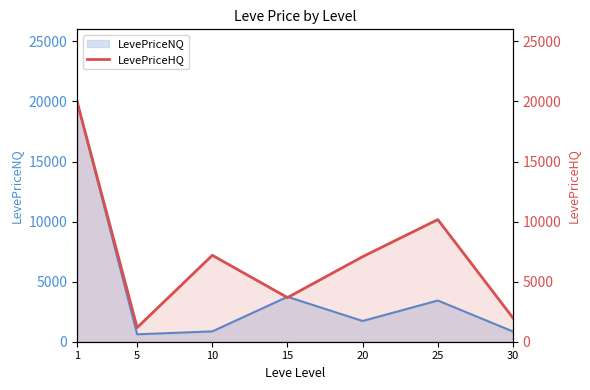

Which has a higher value, 20 or 5?

20